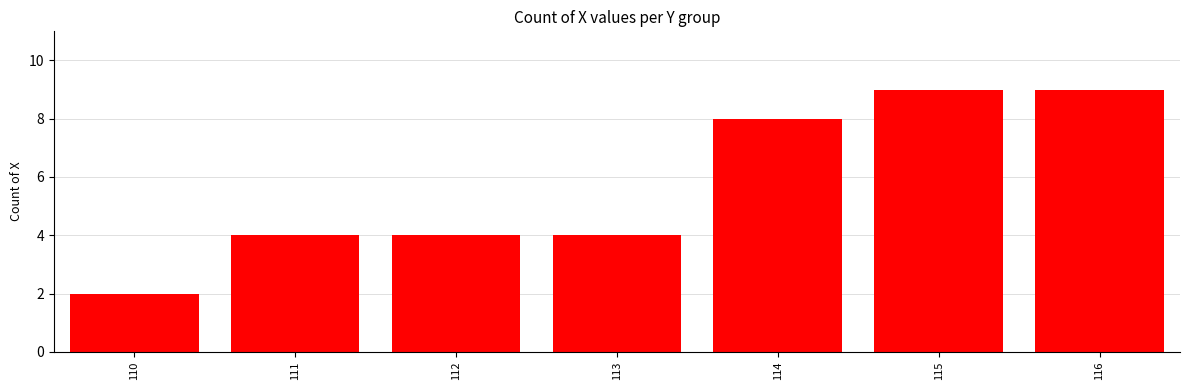

How many categories are shown in the chart?

7